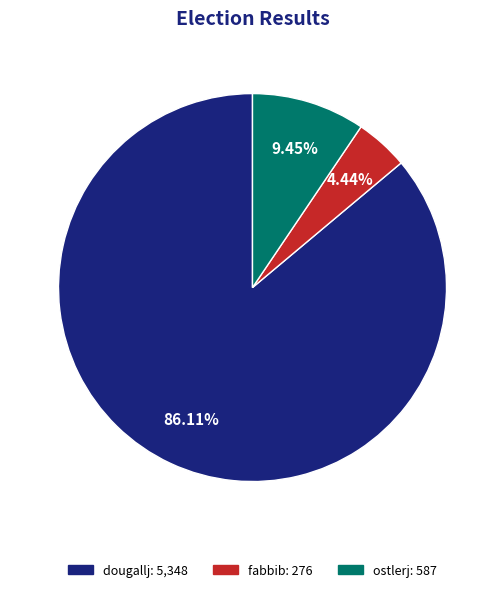

To the nearest percent, what is the difference between the largest and smallest slice percentages?

82%